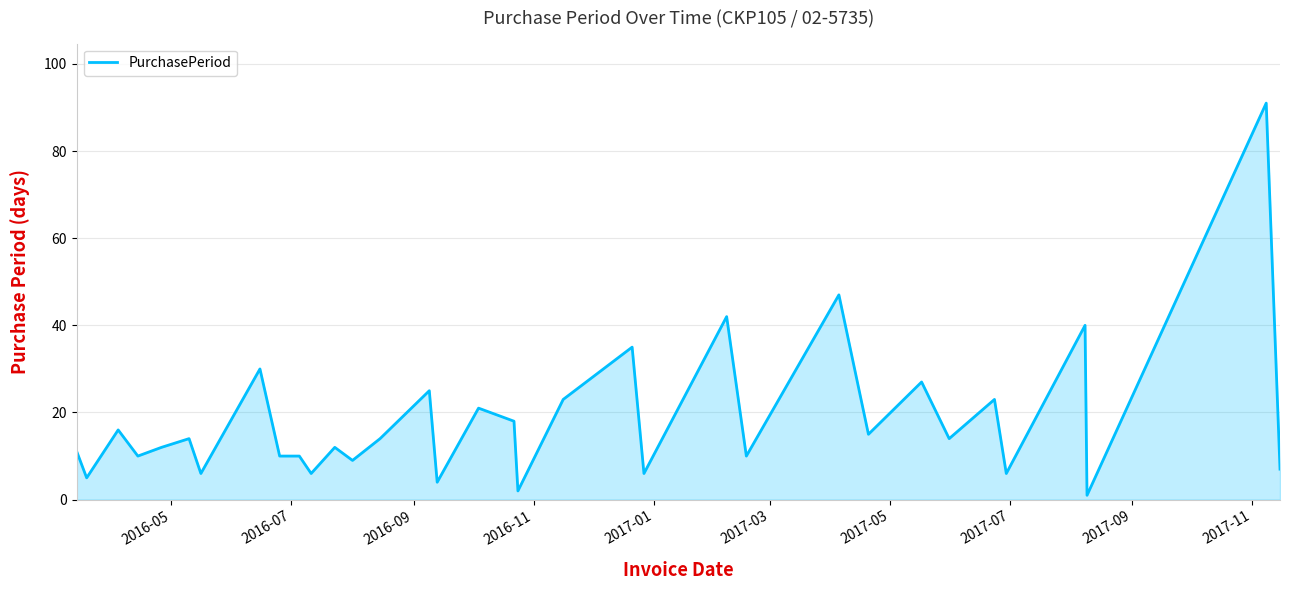

What is the difference between the maximum and minimum values?

90